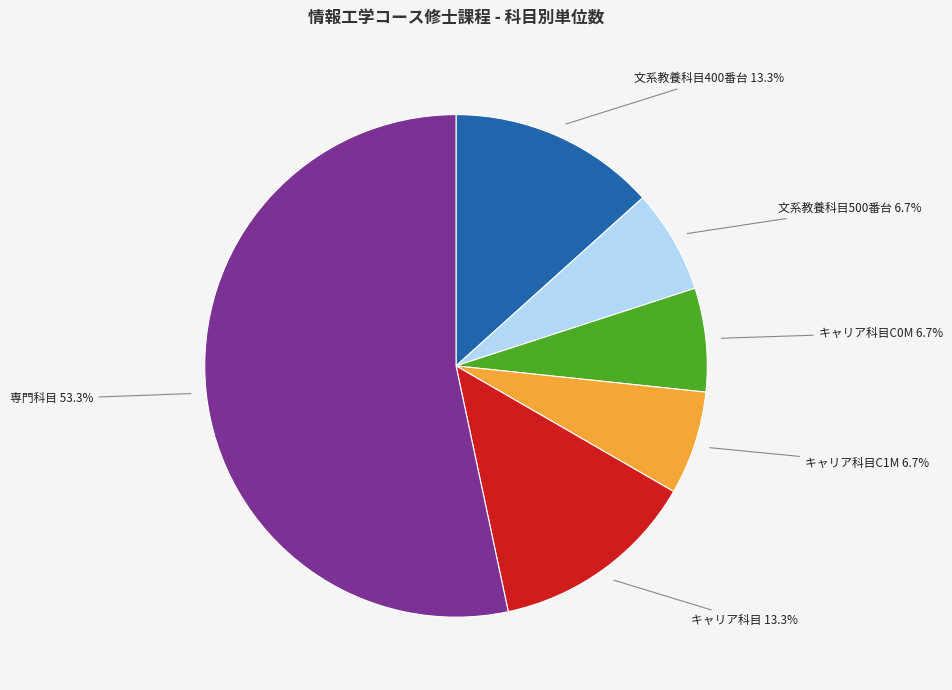

Is there any slice that represents more than half of the pie?

Yes